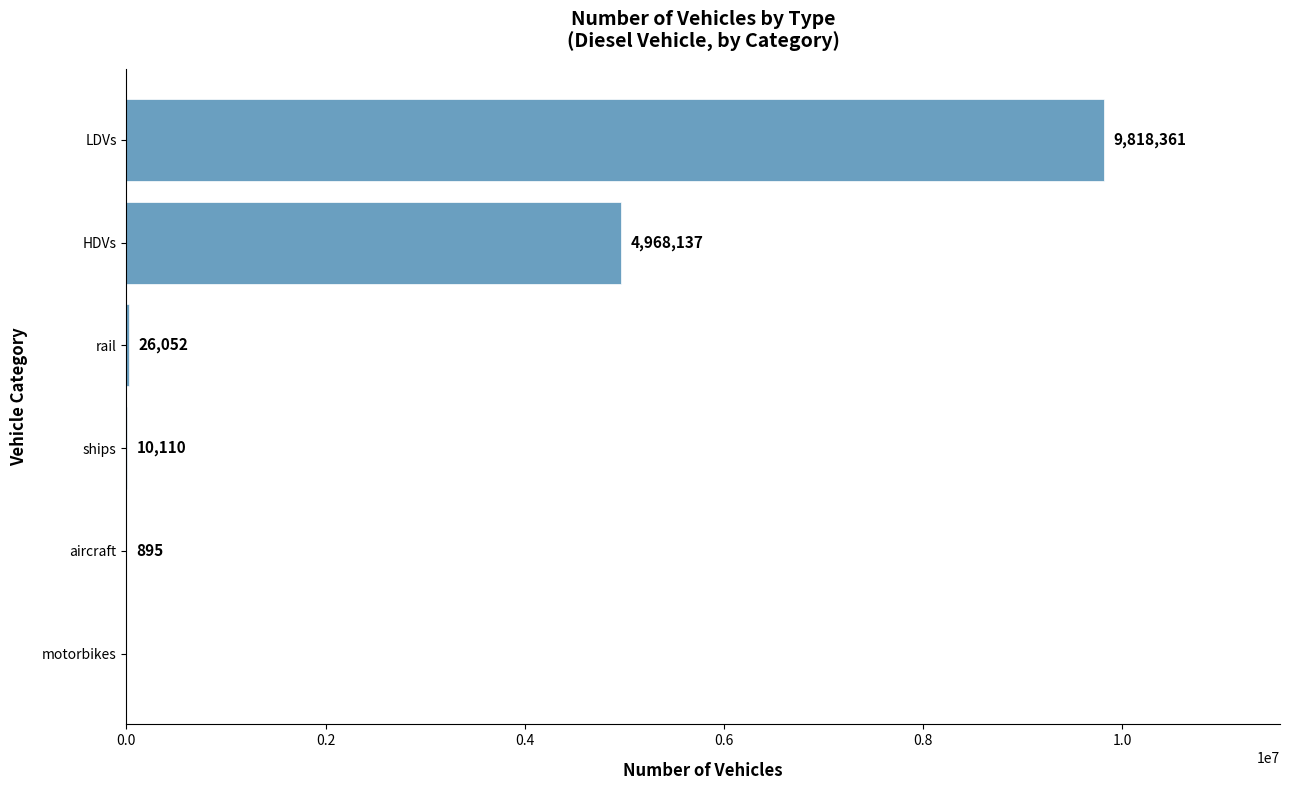

Approximately how many times larger is the value at rail compared to aircraft?

29.1